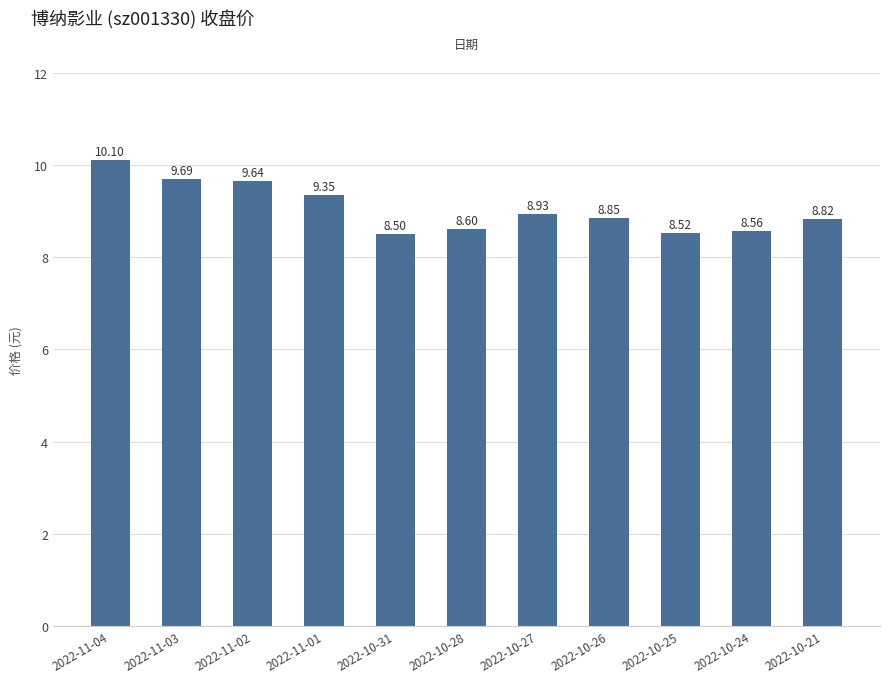

Rank the categories by value from highest to lowest.

2022-11-04, 2022-11-03, 2022-11-02, 2022-11-01, 2022-10-27, 2022-10-26, 2022-10-21, 2022-10-28, 2022-10-24, 2022-10-25, 2022-10-31